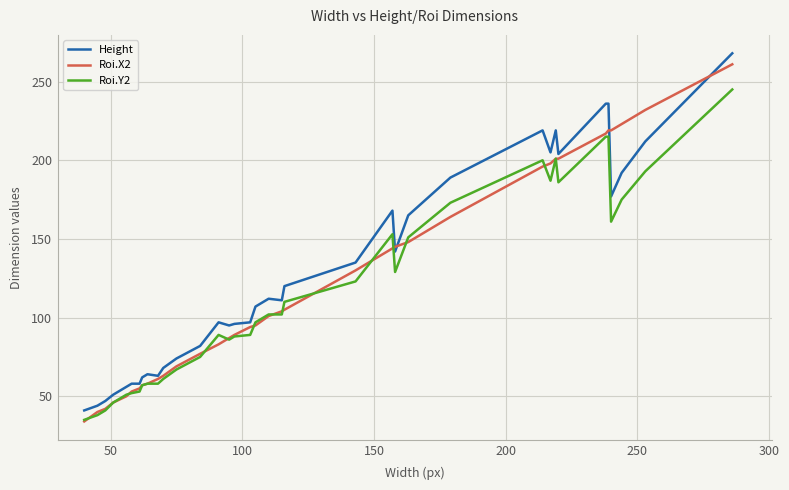

What is the greatest value displayed?

268